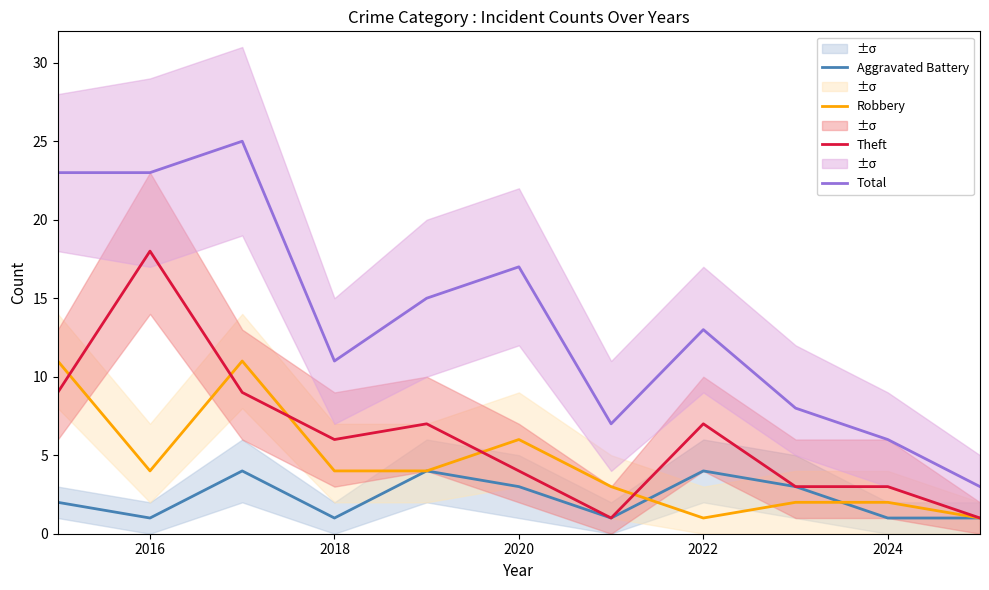

At which label does Theft reach its peak?

2016